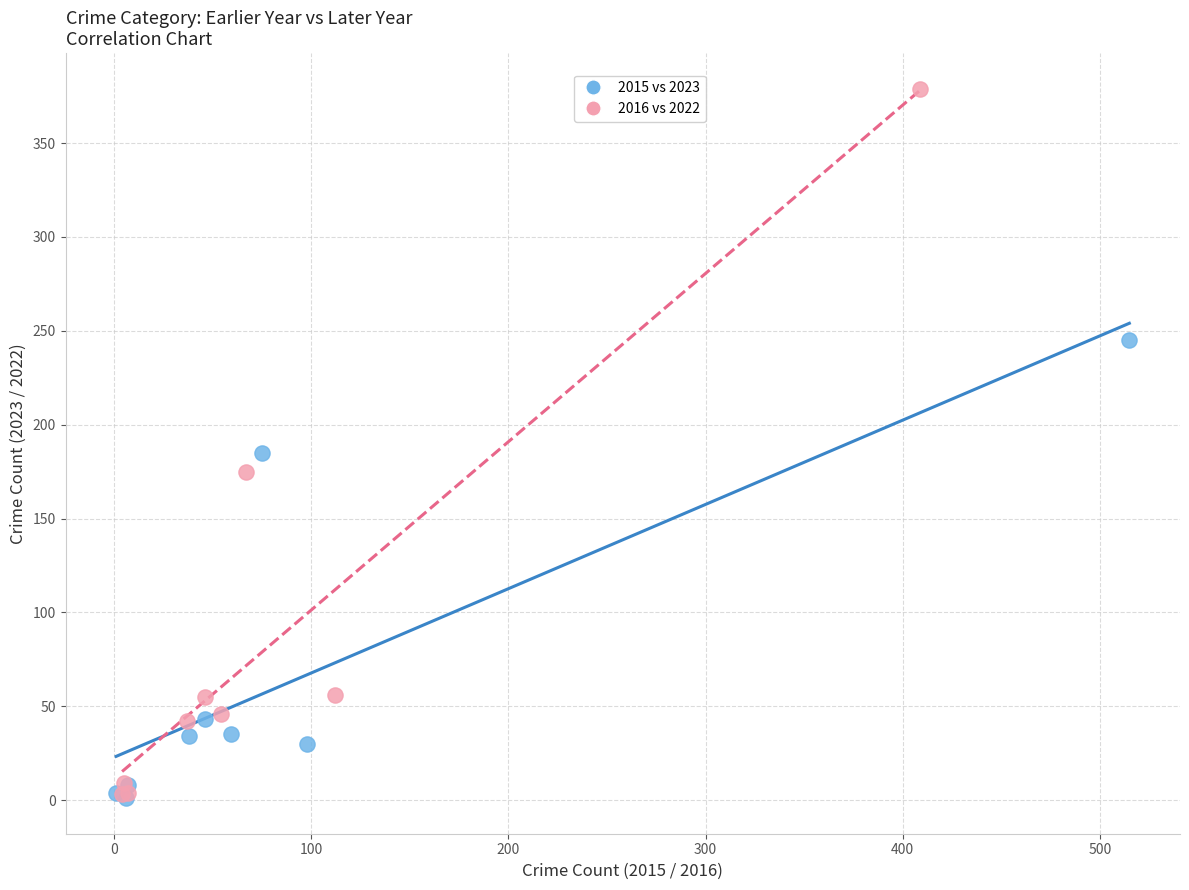

What are all the series names shown in the legend?

2015 vs 2023, 2016 vs 2022